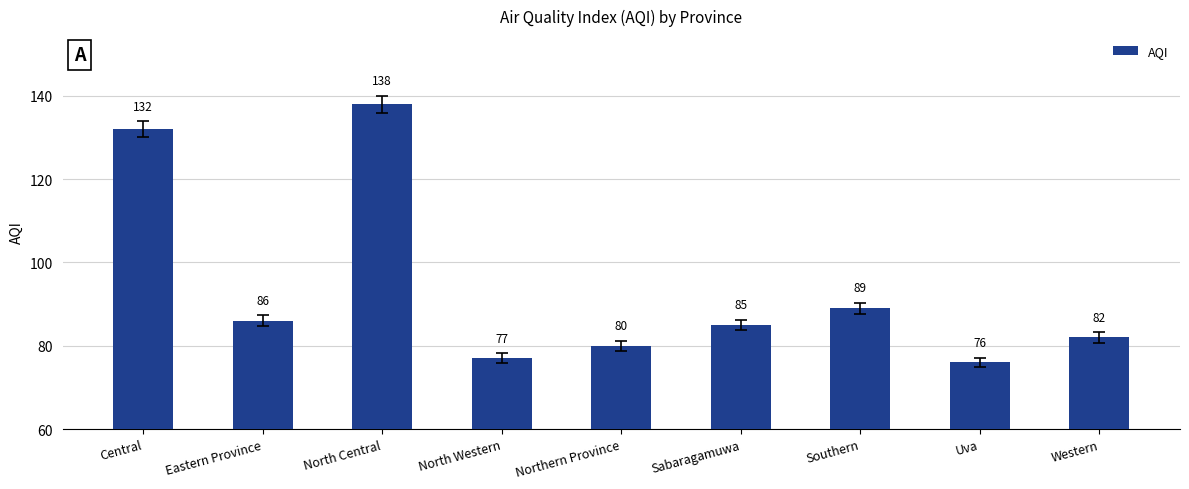

List the labels in order of value, smallest first.

Uva, North Western, Northern Province, Western, Sabaragamuwa, Eastern Province, Southern, Central, North Central